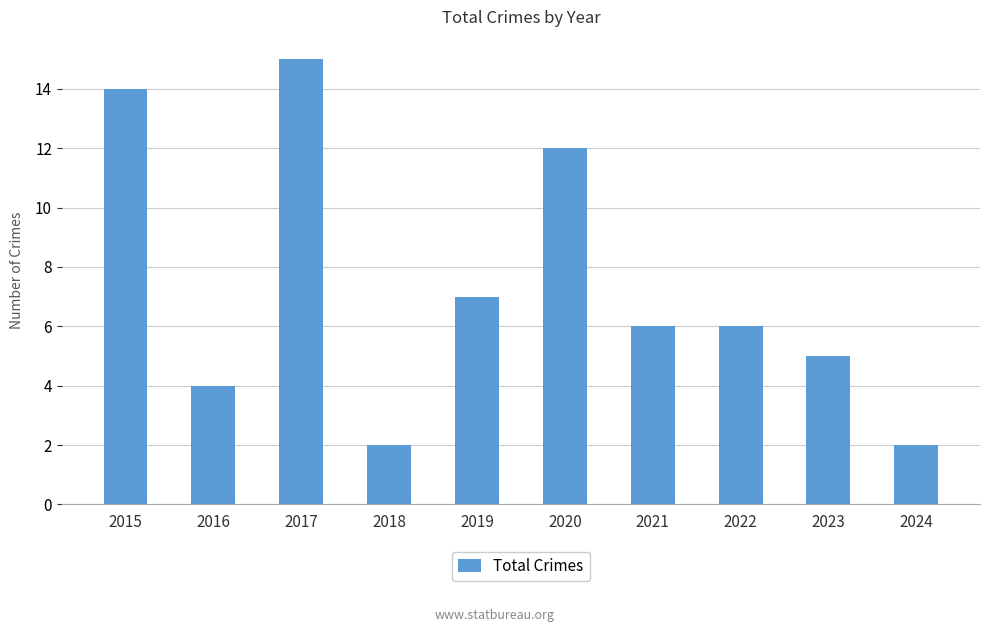

What is the minimum value shown in the chart?

2